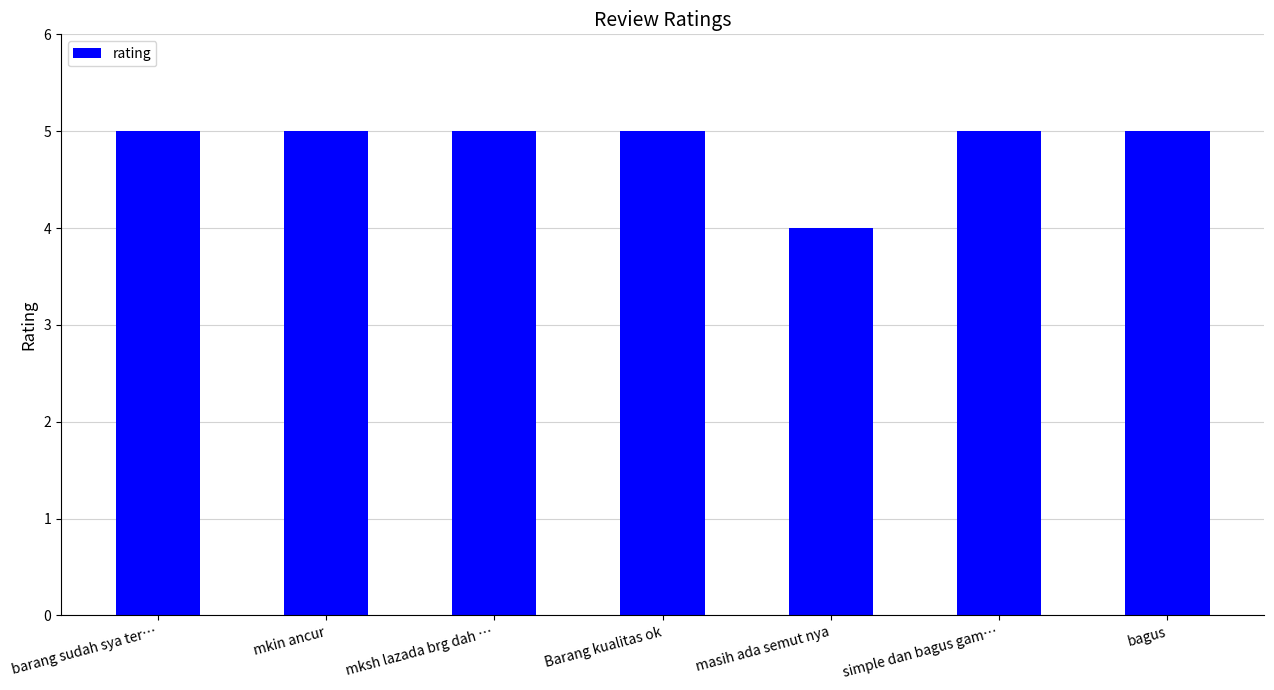

Reading left to right, extract all data points from this chart.

5	5	5	5	4	5	5